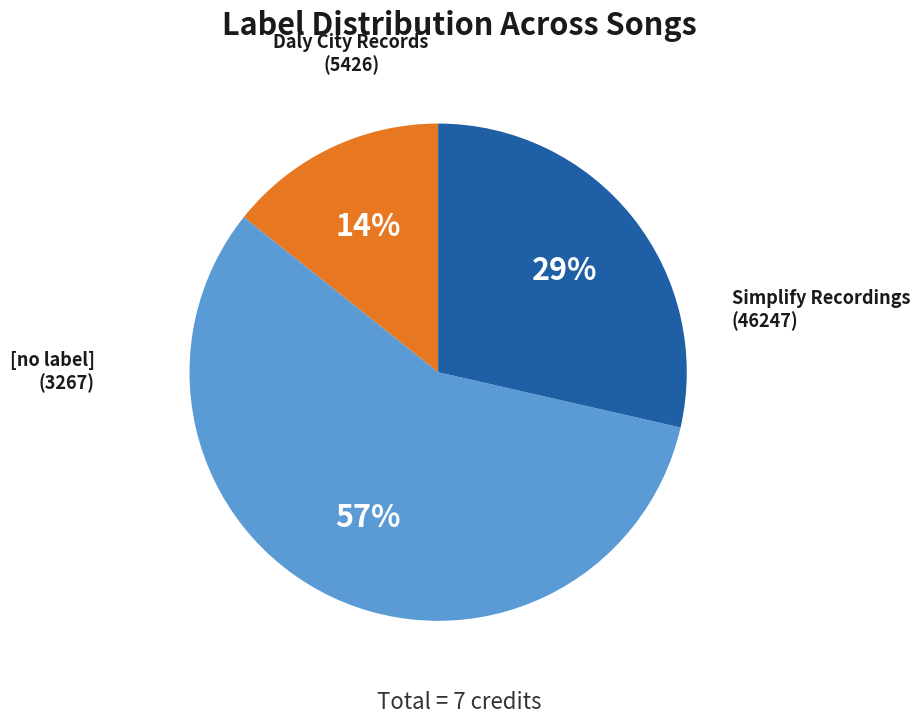

To the nearest percent, what is the difference between the largest and smallest slice percentages?

43%